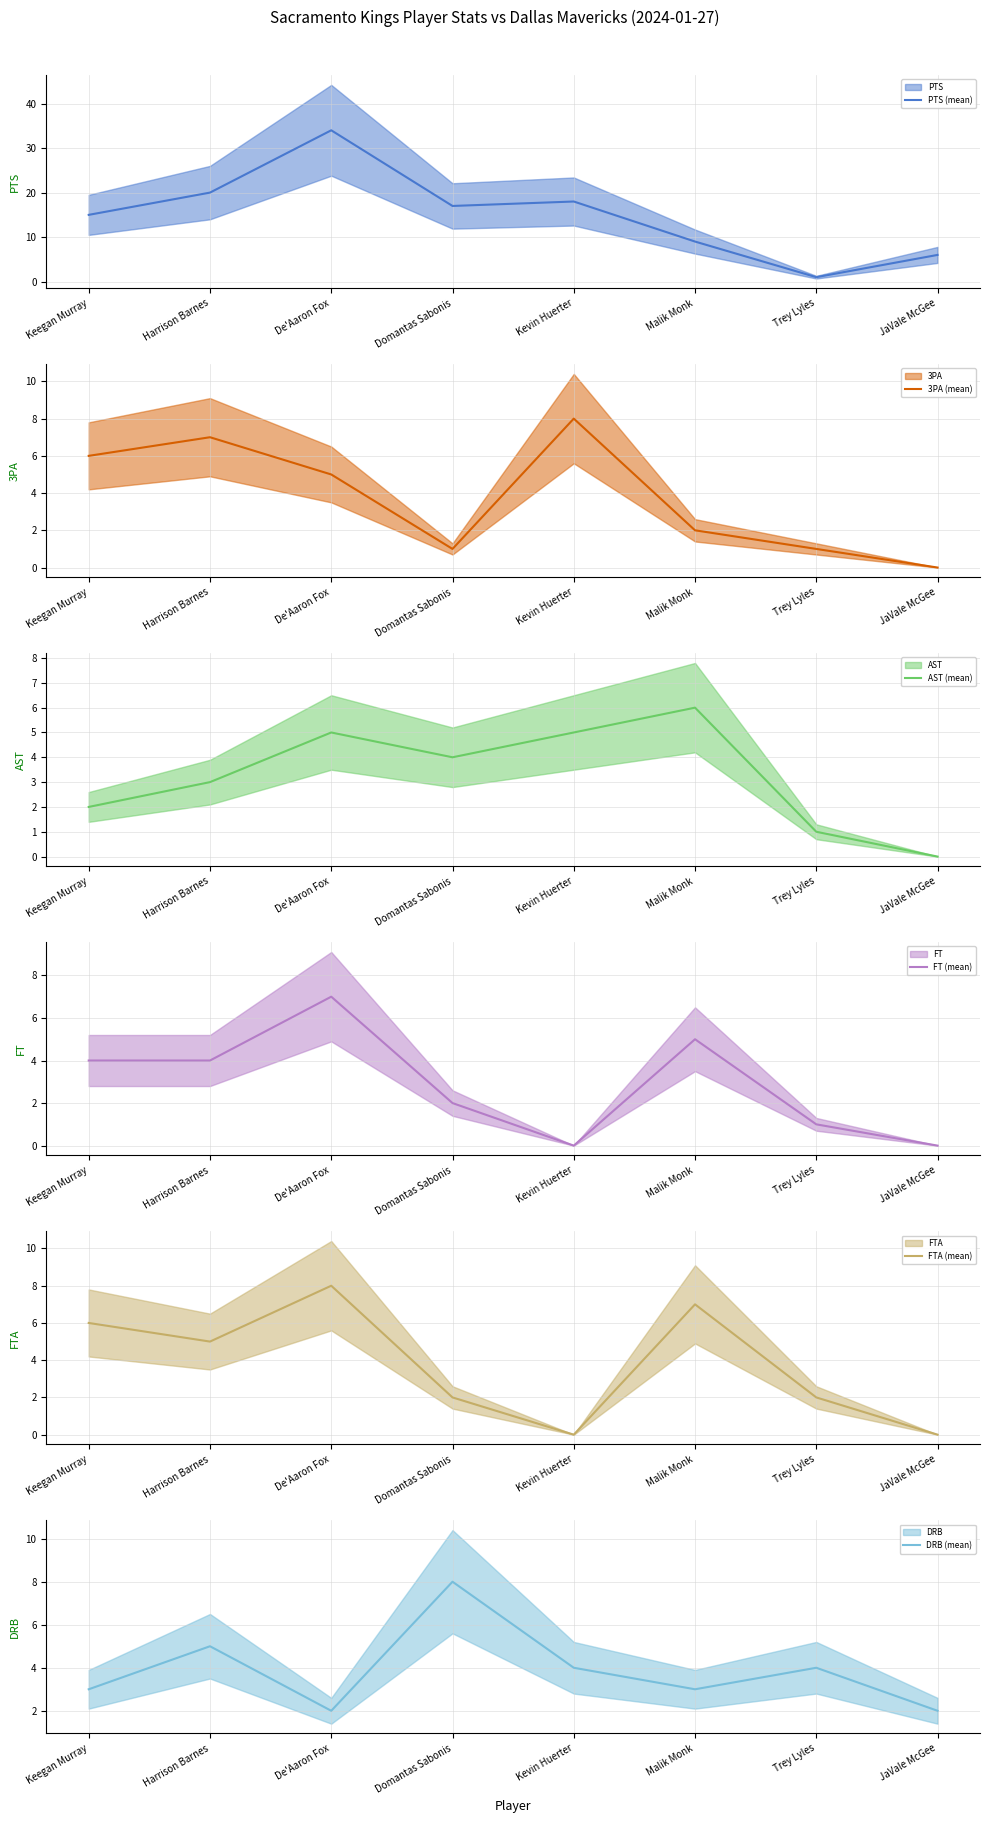

Between Keegan Murray and Domantas Sabonis, which series saw the biggest shift?

3PA (mean)